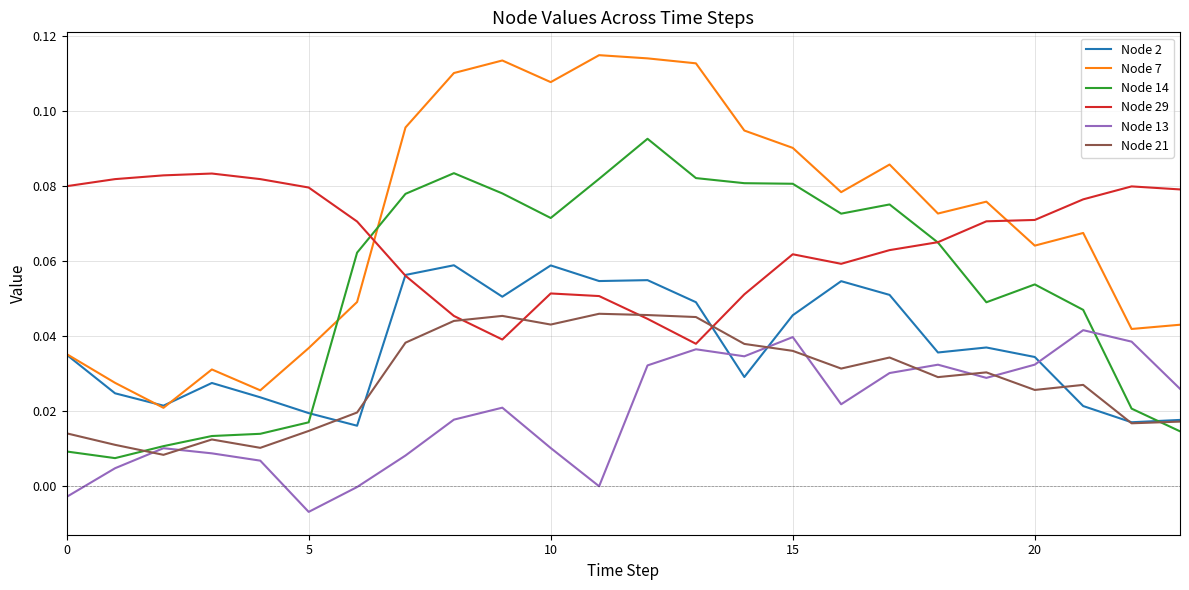

Which series has the largest total across all categories?

Node 7